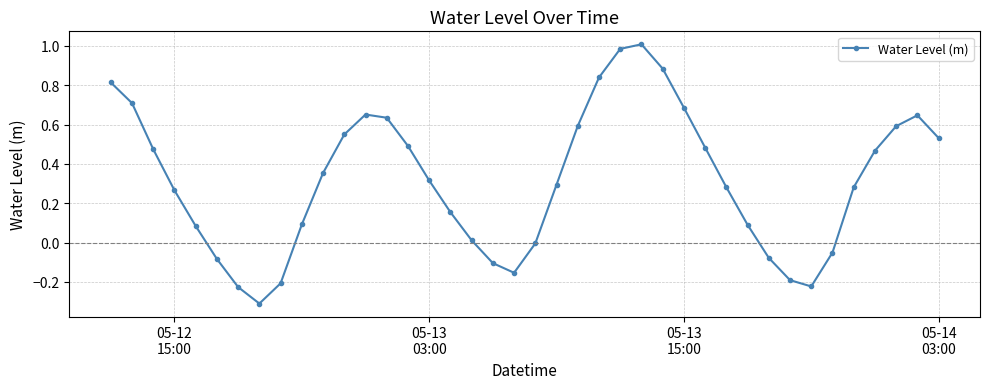

True or false: the data has more than 1 interior local peaks.

True